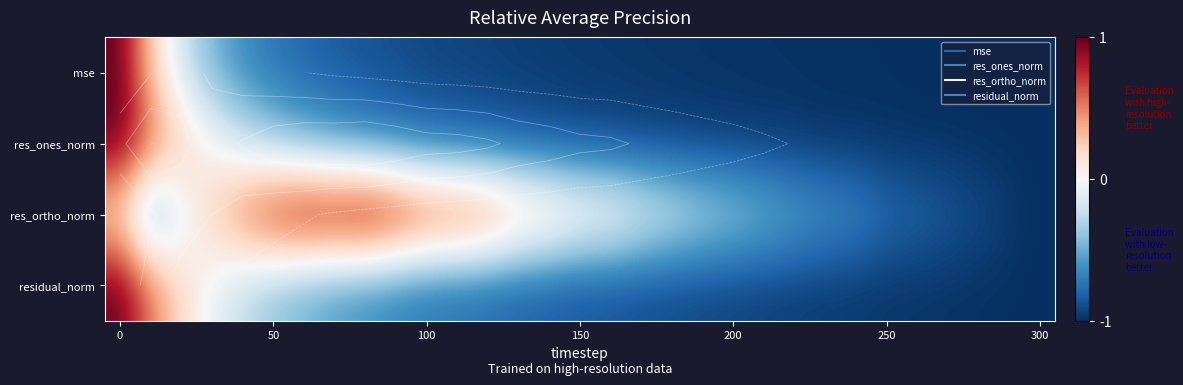

Which series has the largest total across all categories?

res_ortho_norm